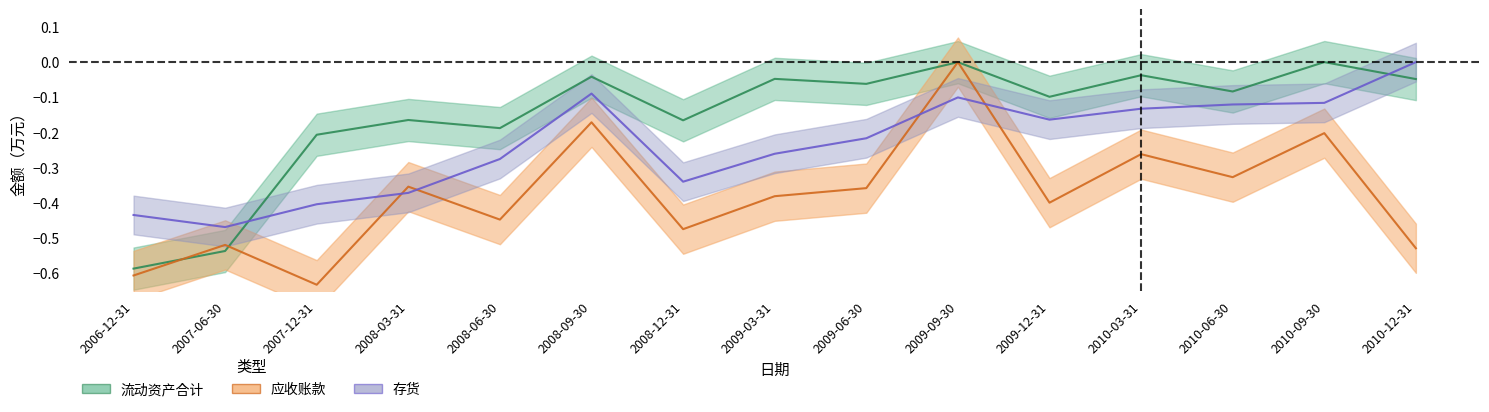

True or false: 流动资产合计 and 存货 intersect in this chart.

True